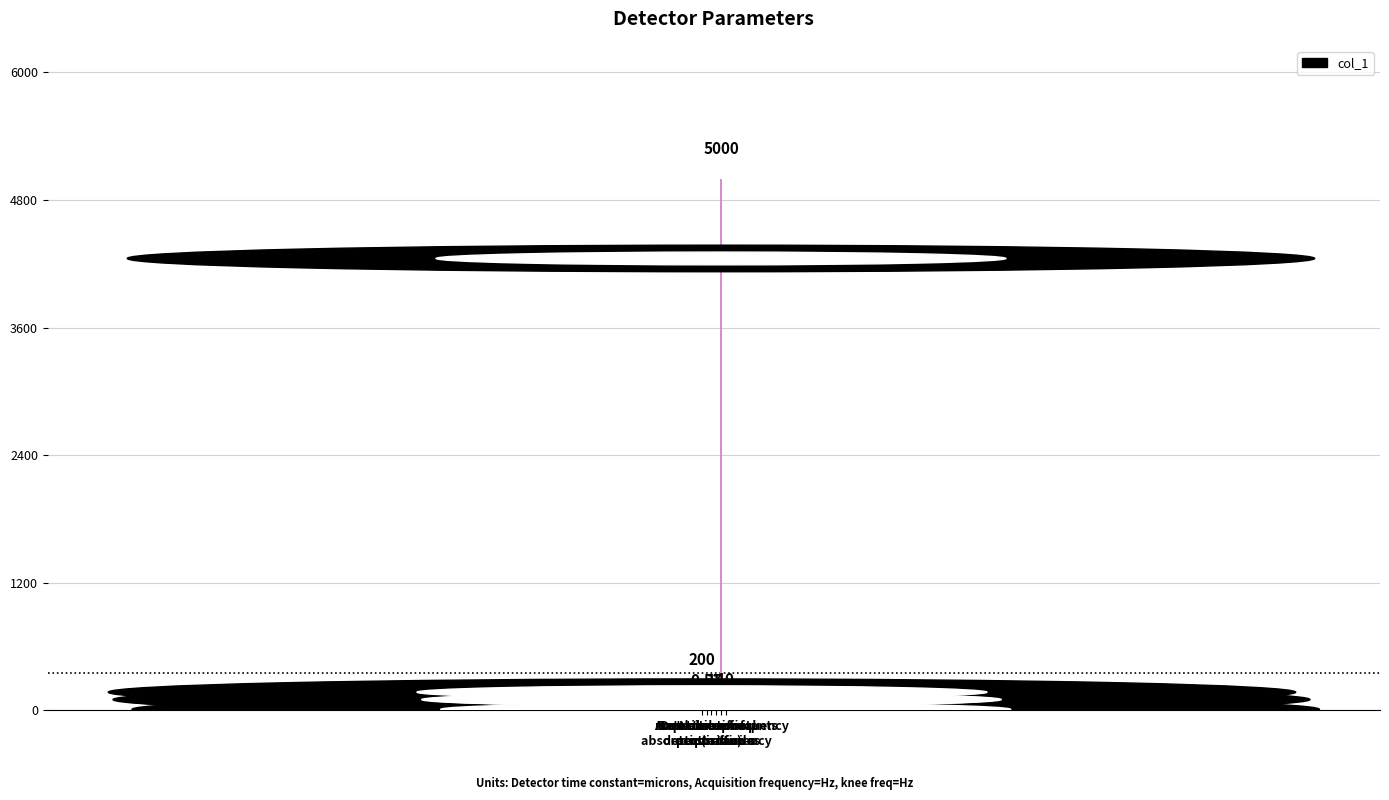

The chart shows a value of 5000.0 at Acquisition frequency
(n tau). True or false?

True